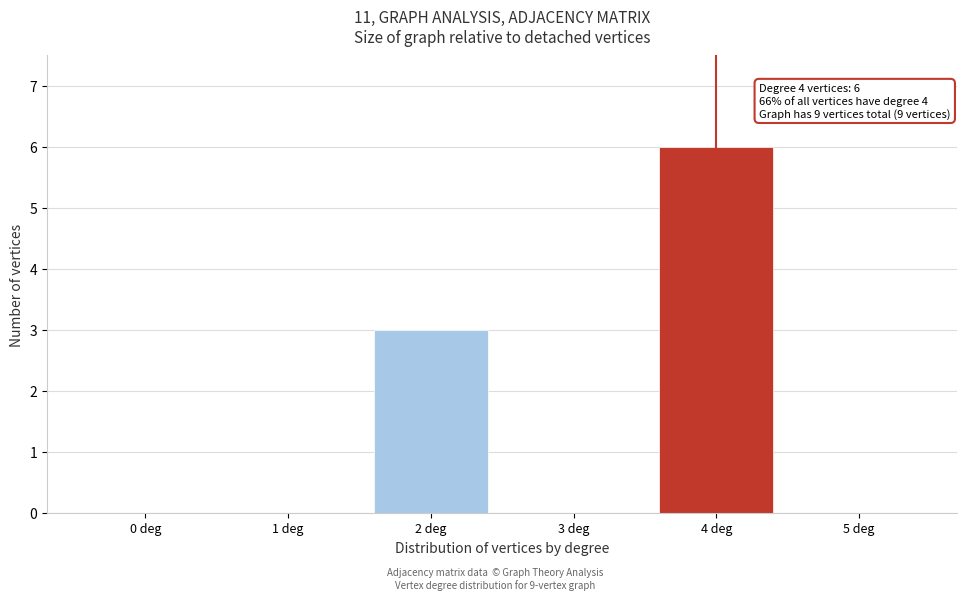

Reading right to left, extract all data points from this chart.

5 deg=0	4 deg=6	3 deg=0	2 deg=3	1 deg=0	0 deg=0